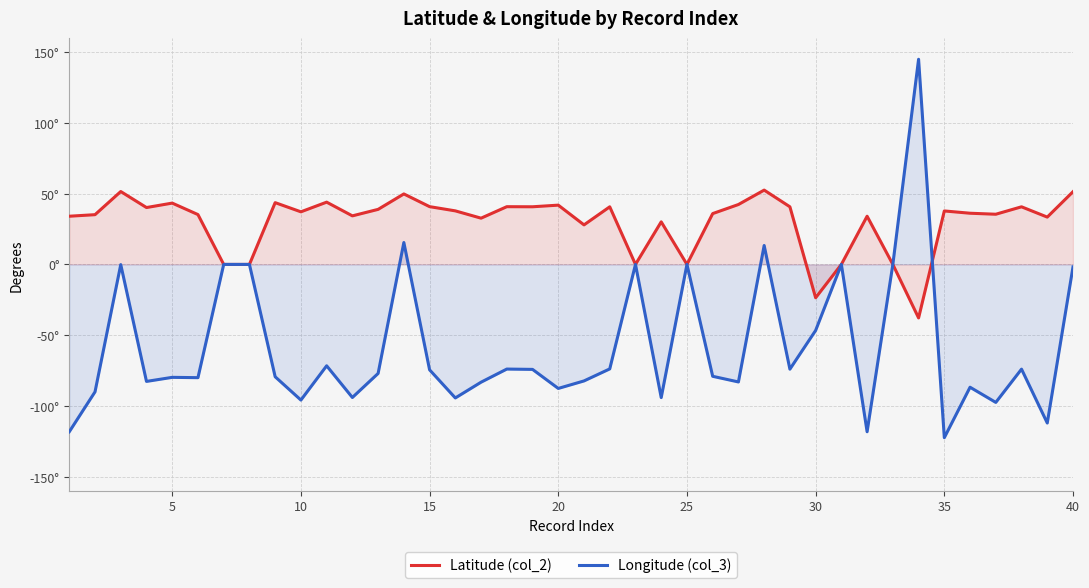

How many intersections are there between Latitude (col_2) and Longitude (col_3)?

1